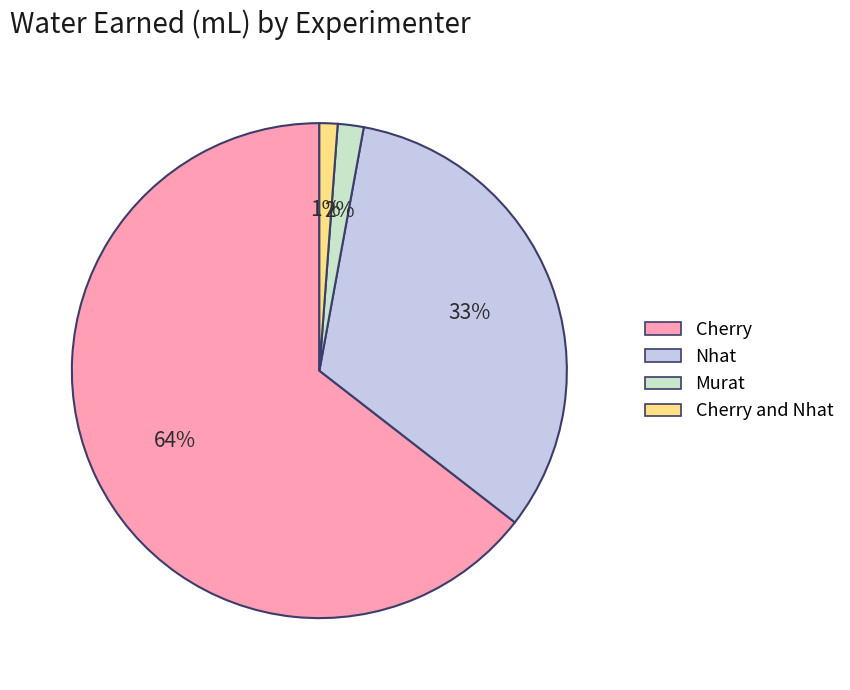

Is there any slice that represents more than half of the pie?

Yes